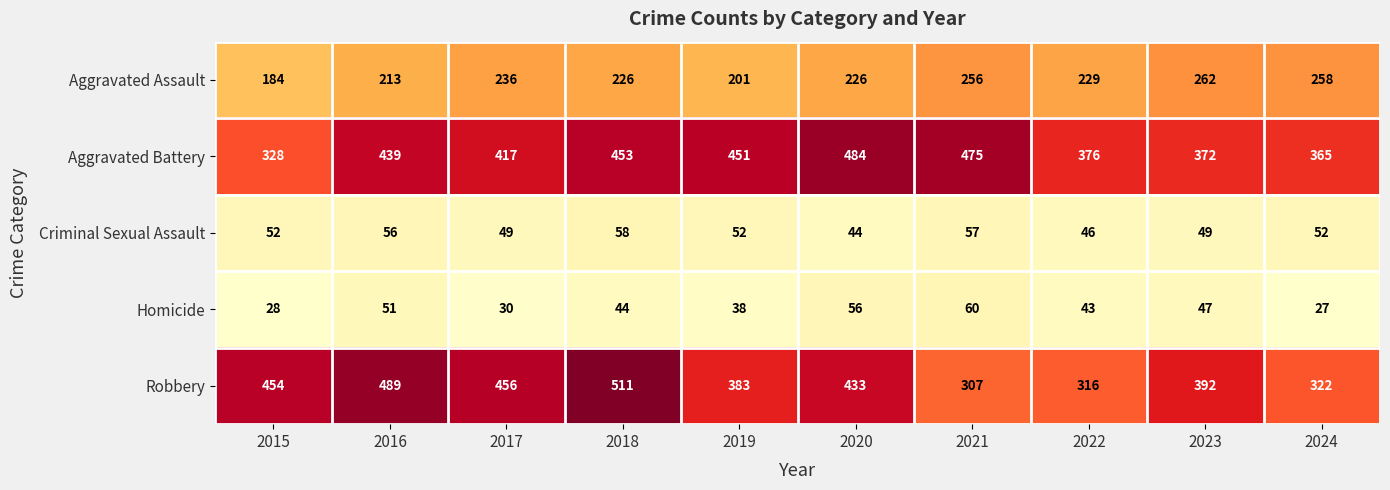

What is the average value of the Aggravated Assault series?

229